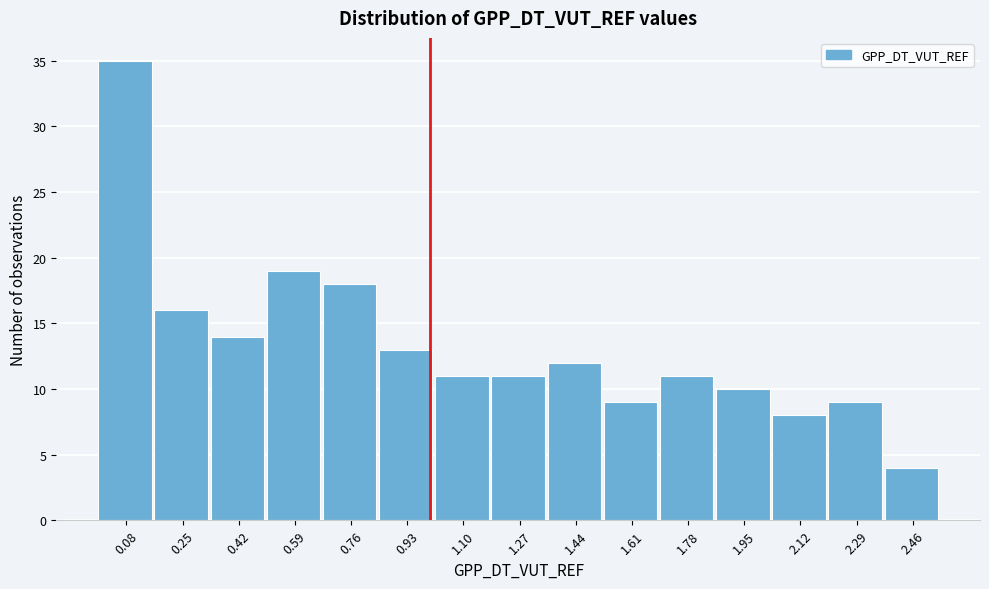

Reading left to right, list every bar in this chart as the range it spans on the x-axis followed by its height. Neither the bar edges nor the heights are printed on the chart, so give them approximately, as read against the axes.

0.00 to 0.16: 35
0.16 to 0.34: 16
0.34 to 0.50: 14
0.50 to 0.68: 19
0.68 to 0.84: 18
0.84 to 1.02: 13
1.02 to 1.18: 11
1.18 to 1.36: 11
1.36 to 1.52: 12
1.52 to 1.70: 9
1.70 to 1.86: 11
1.86 to 2.04: 10
2.04 to 2.20: 8
2.20 to 2.38: 9
2.38 to 2.54: 4